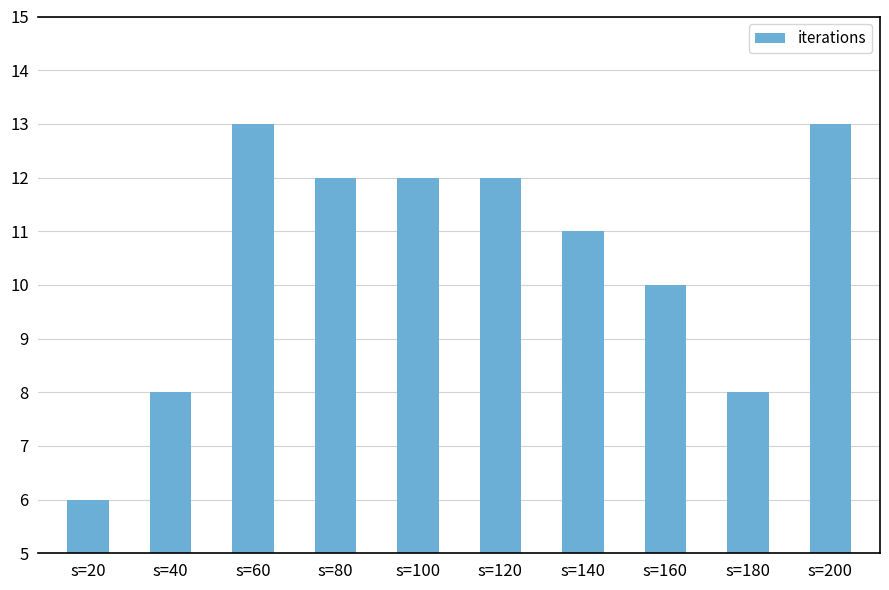

What is the sum of all values?

105